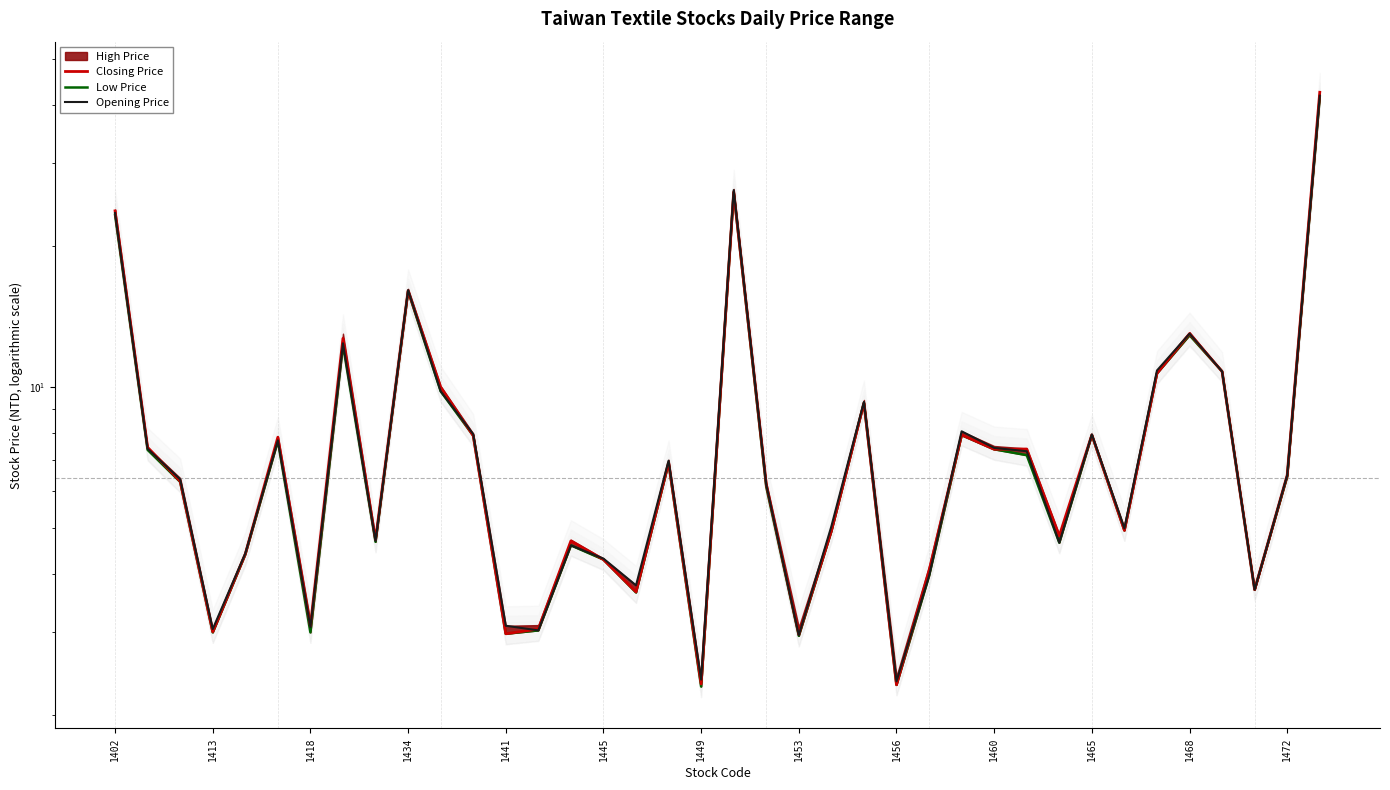

Where does the Closing Price series first go above 6?

1402